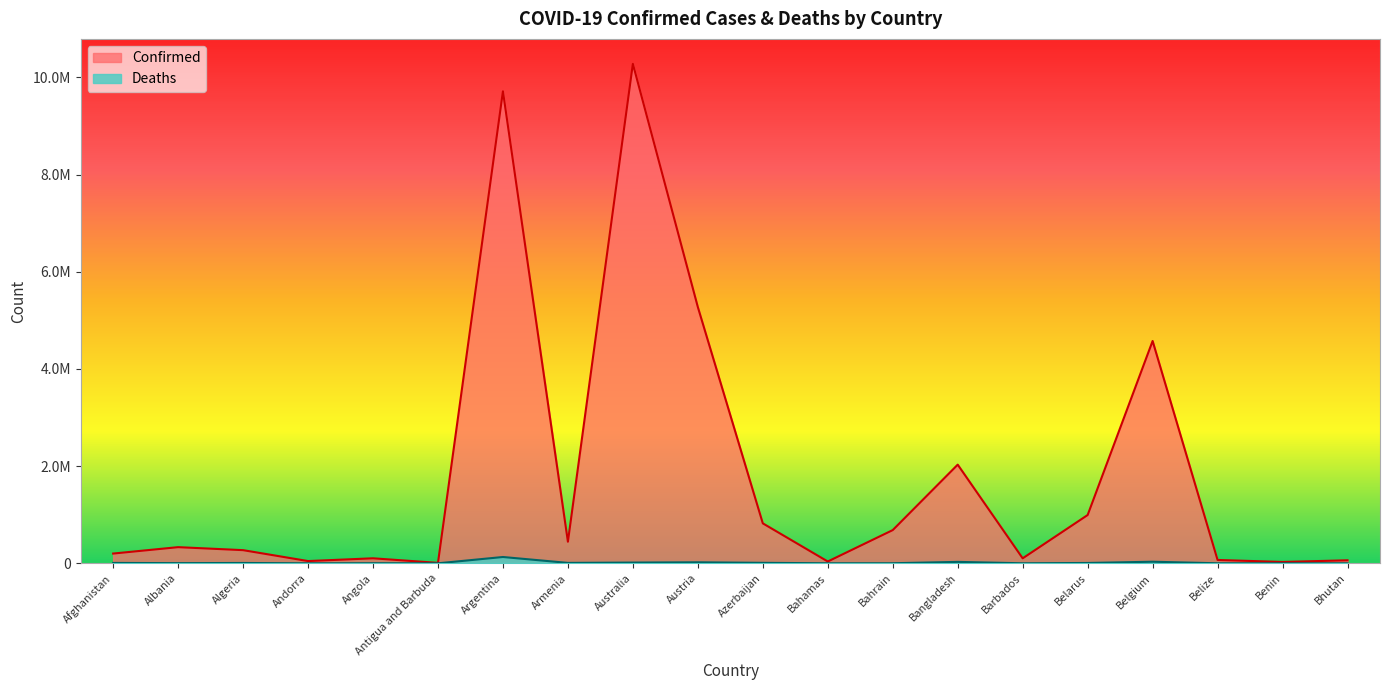

Reading right to left, what are all the values shown in this chart?

Confirmed: Bhutan=62200	Benin=27782	Belize=68884	Belgium=4575519	Belarus=994037	Barbados=102580	Bangladesh=2030550	Bahrain=683773	Bahamas=37318	Azerbaijan=822278	Austria=5273660	Australia=10278831	Armenia=444482	Argentina=9713594	Antigua and Barbuda=9098	Angola=103131	Andorra=46275	Algeria=270713	Albania=332503	Afghanistan=200626
Deaths: Bhutan=21	Benin=163	Belize=686	Belgium=32746	Belarus=7118	Barbados=560	Bangladesh=29386	Bahrain=1521	Bahamas=833	Azerbaijan=9931	Austria=20857	Australia=15383	Armenia=8700	Argentina=129958	Antigua and Barbuda=146	Angola=1917	Andorra=155	Algeria=6881	Albania=3589	Afghanistan=7807